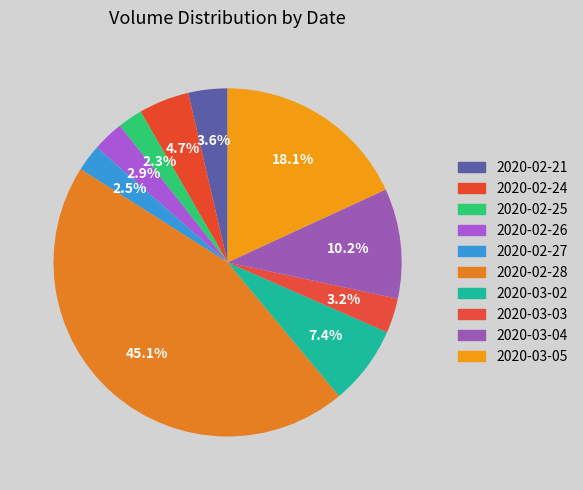

Is 2020-03-03 the majority of the pie?

No